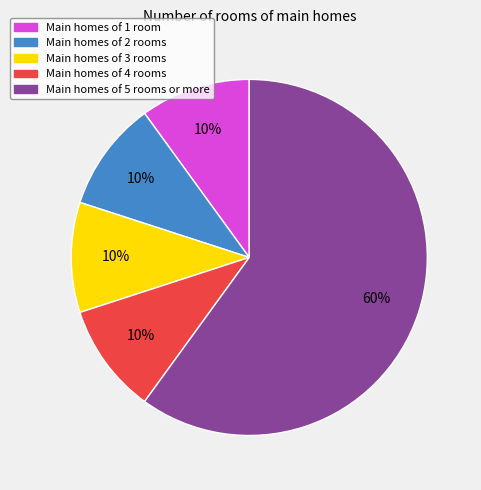

To the nearest percent, what is the average slice percentage?

20%